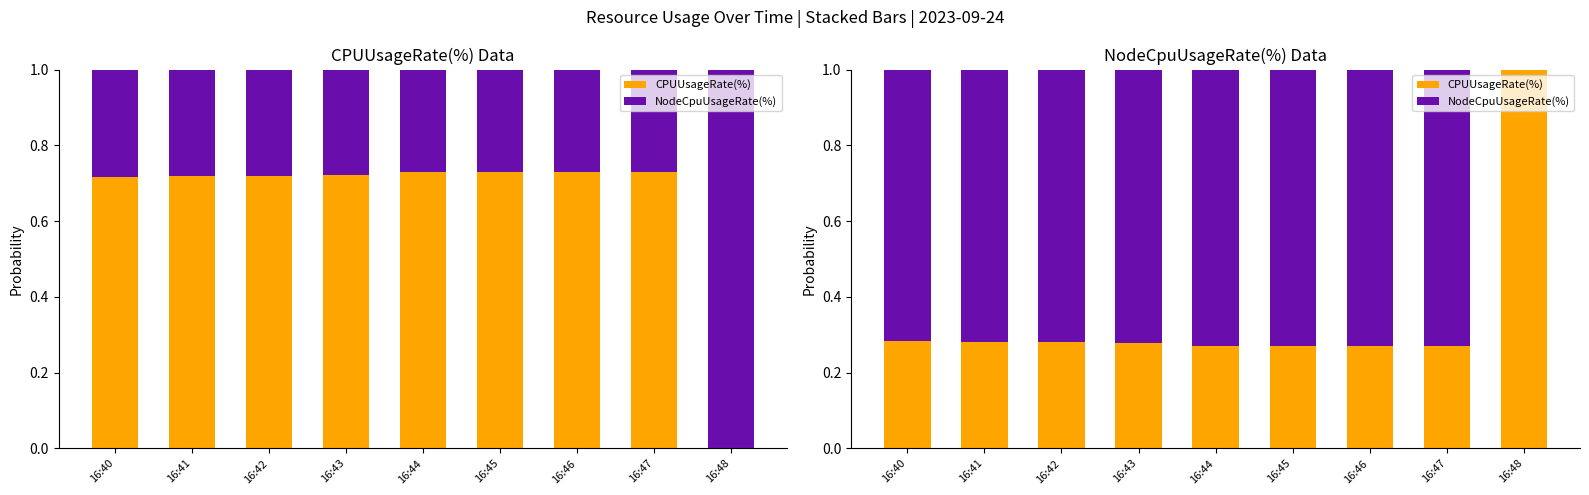

What is the sum of the CPUUsageRate(%) values at 16:40 and 16:48?

1.3